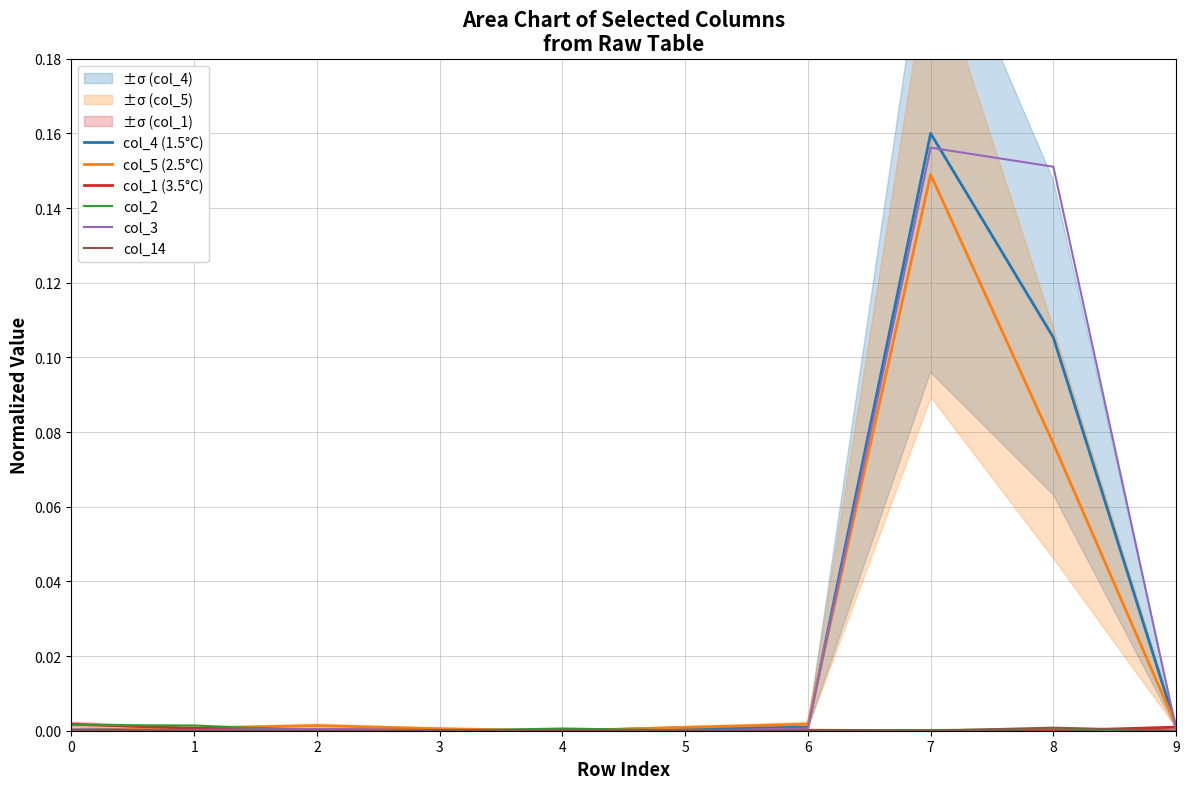

Reading right to left, what are all the values shown in this chart?

col_4 (1.5°C): 0.0	0.1	0.2	0.0	0.0	0.0	0.0	0.0	0.0	0.0
col_5 (2.5°C): 0.0	0.1	0.1	0.0	0.0	0.0	0.0	0.0	0.0	0.0
col_1 (3.5°C): 0.0	0.0	0.0	0.0	0.0	0.0	0.0	0.0	0.0	0.0
col_2: 0.0	0.0	0.0	0.0	0.0	0.0	0.0	0.0	0.0	0.0
col_3: 0.0	0.2	0.2	0.0	0.0	0.0	0.0	0.0	0.0	0.0
col_14: 0.0	0.0	0.0	0.0	0.0	0.0	0.0	0.0	0.0	0.0